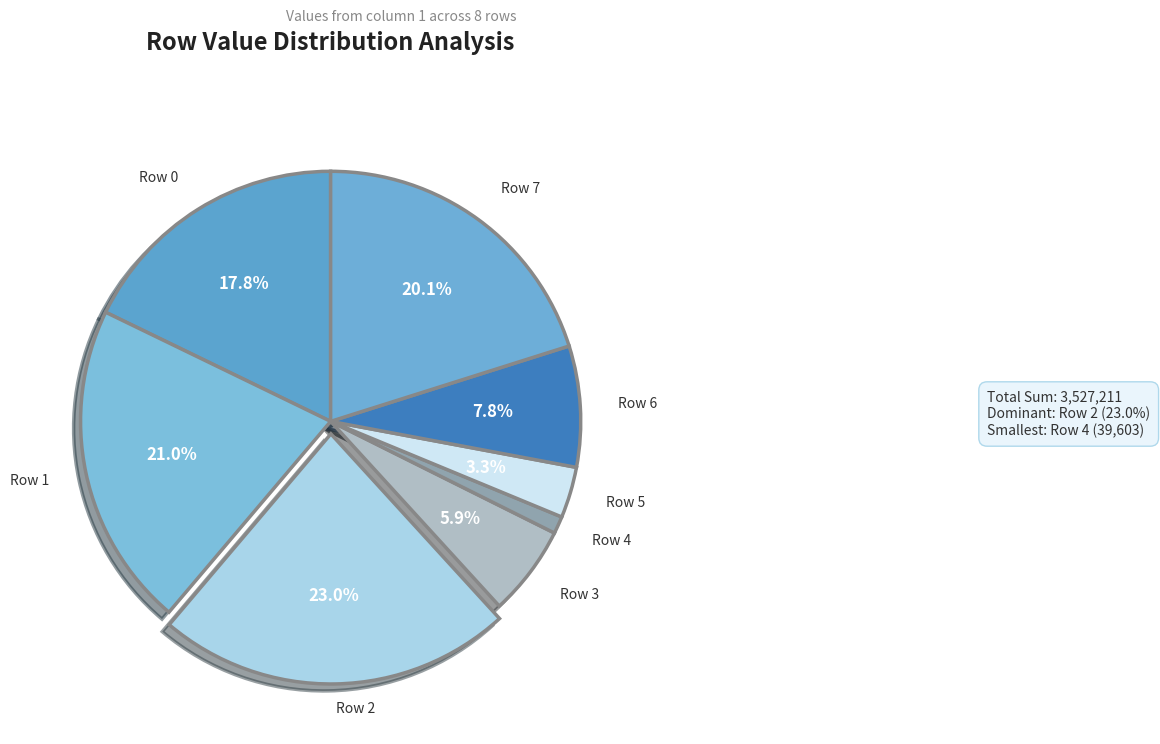

How many segments does this pie chart have?

8